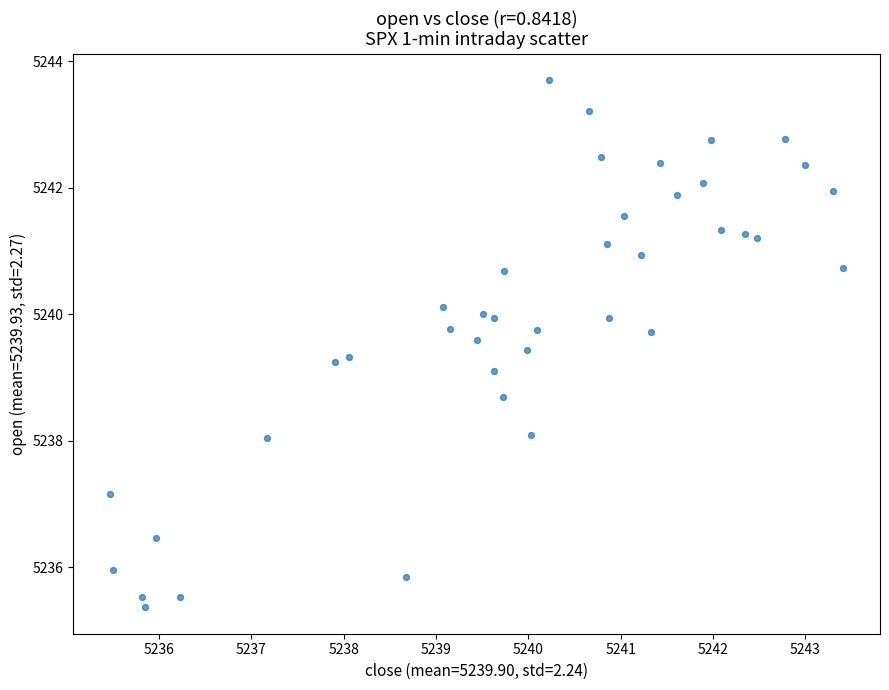

What Y value in the scatter plot is closest to 5239?

5239.1